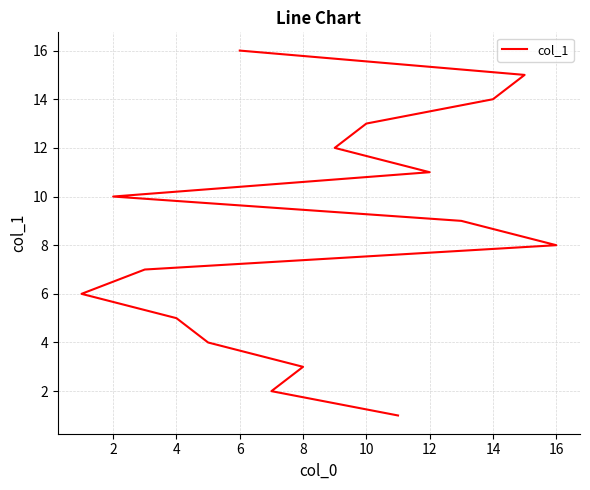

How many lines are shown in the chart?

1